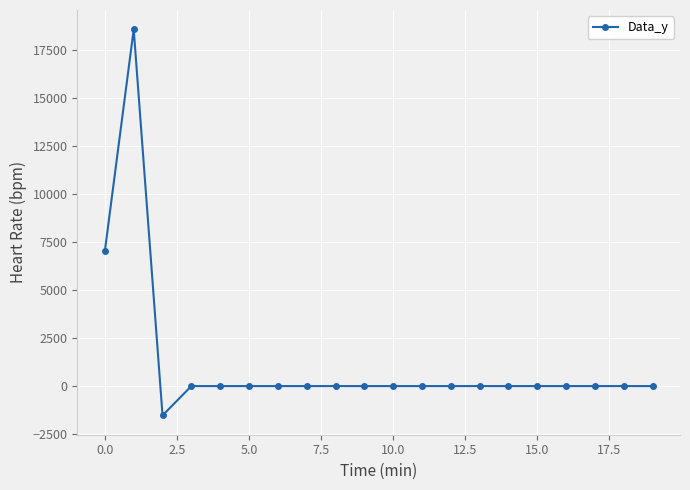

Does the chart display data point markers on the line(s)?

Yes